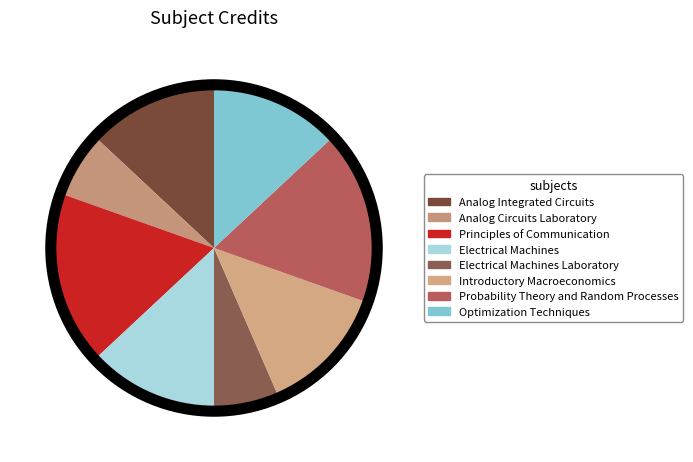

The Analog Integrated Circuits slice represents 13% of the pie. True or false?

True